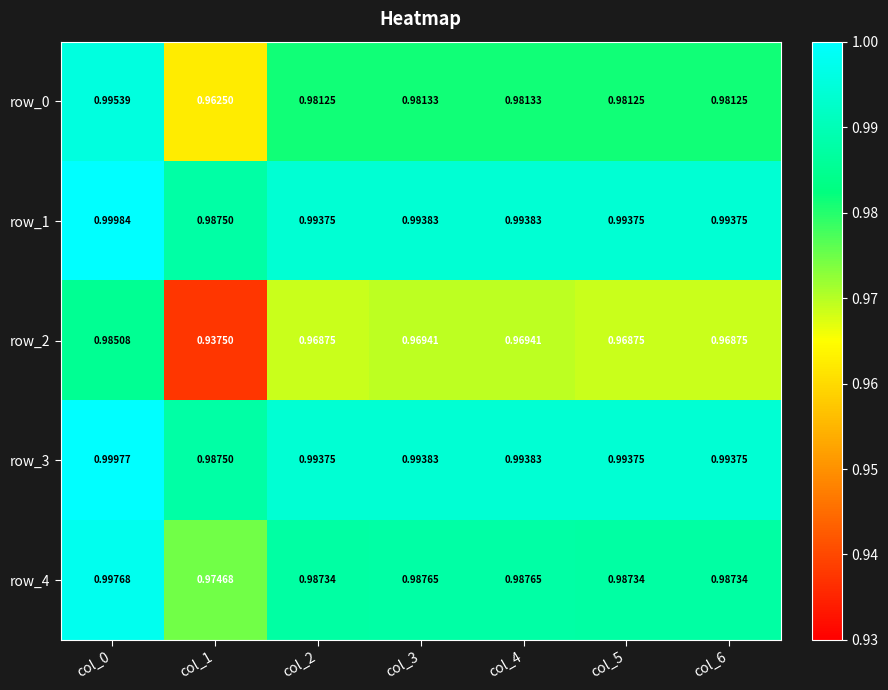

Is the value of row_1 at col_5 greater than the value of row_3 at col_0?

No